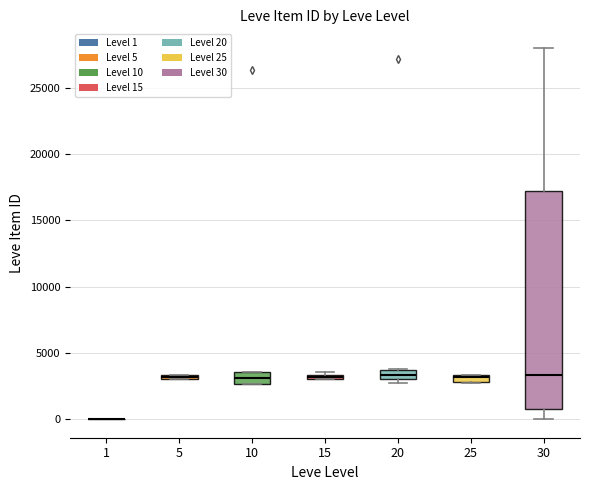

Which box is the tallest, from its lower edge to its upper edge?

30